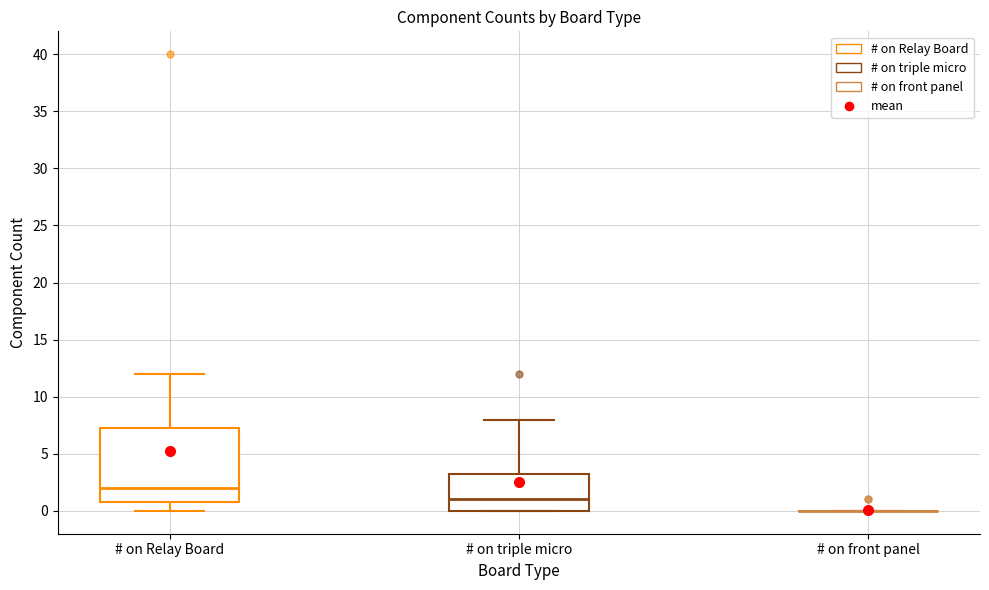

Which box is the tallest, from its lower edge to its upper edge?

# on Relay Board